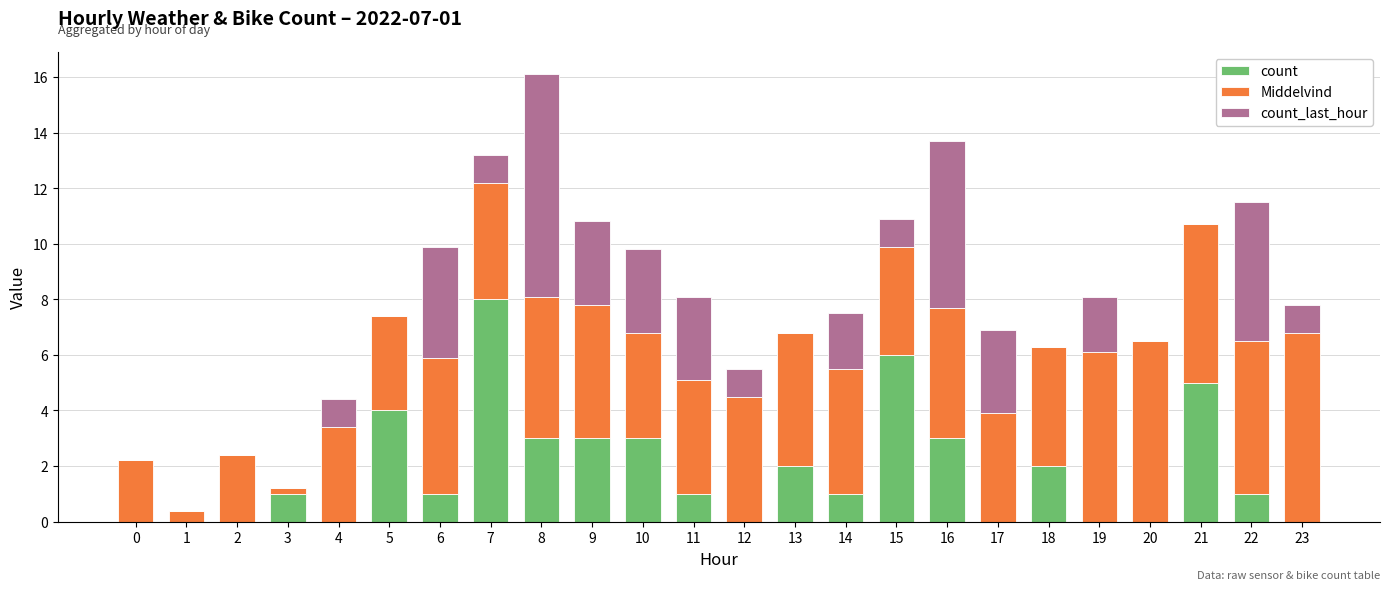

What is the average value of the count series?

1.8